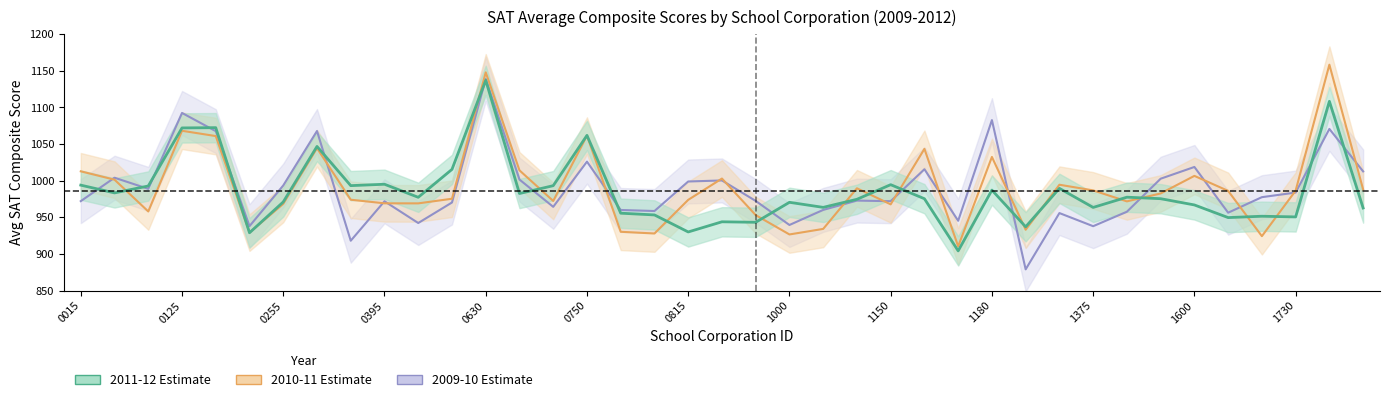

Which series has the widest spread of values?

2009-10 Avg Composite